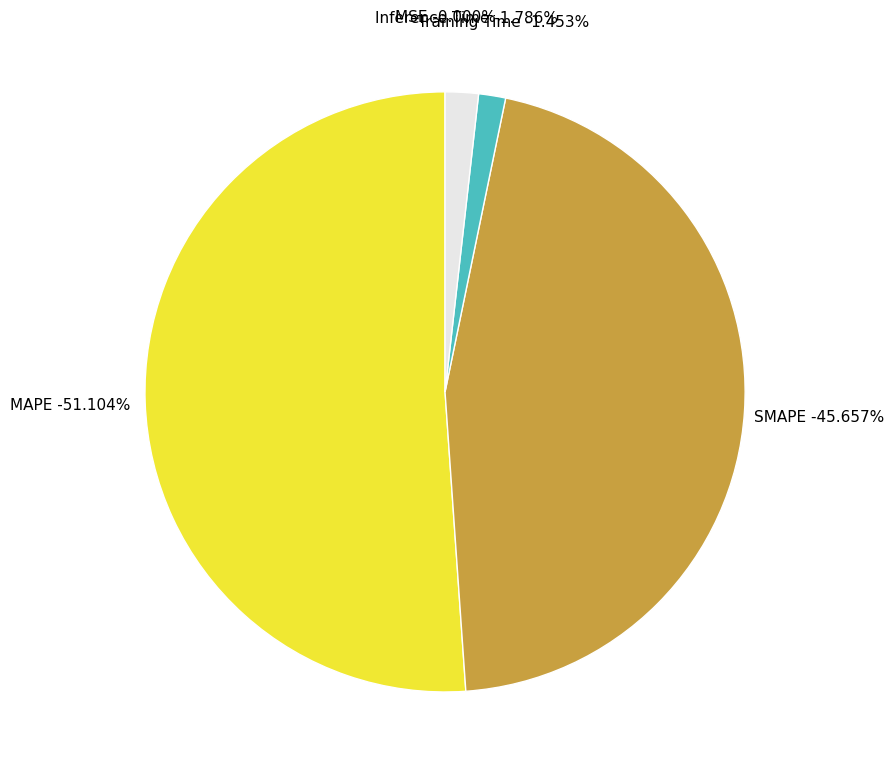

Count the number of slices in the pie.

5